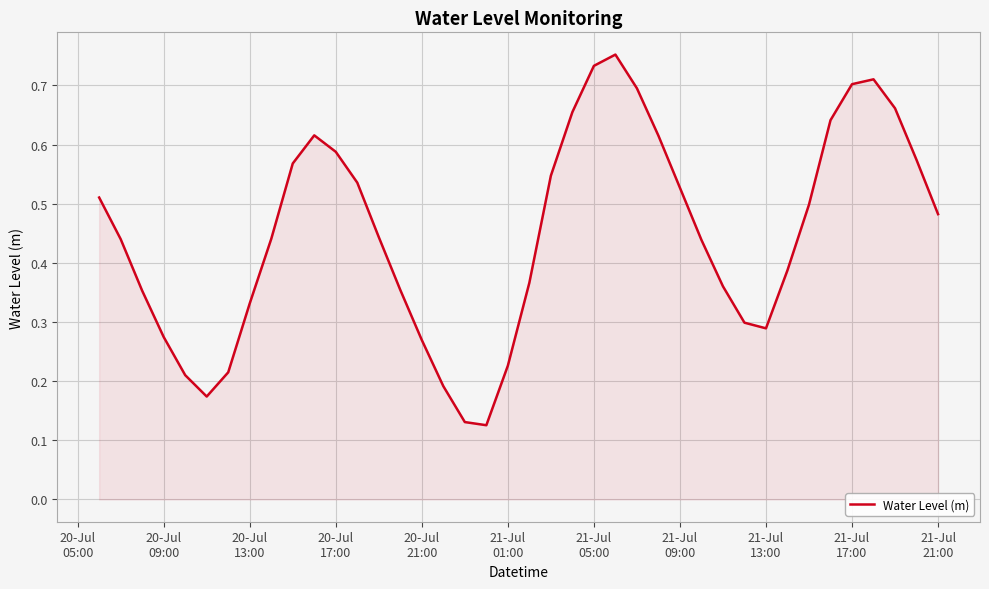

Is this an area chart (filled region under the line)?

Yes